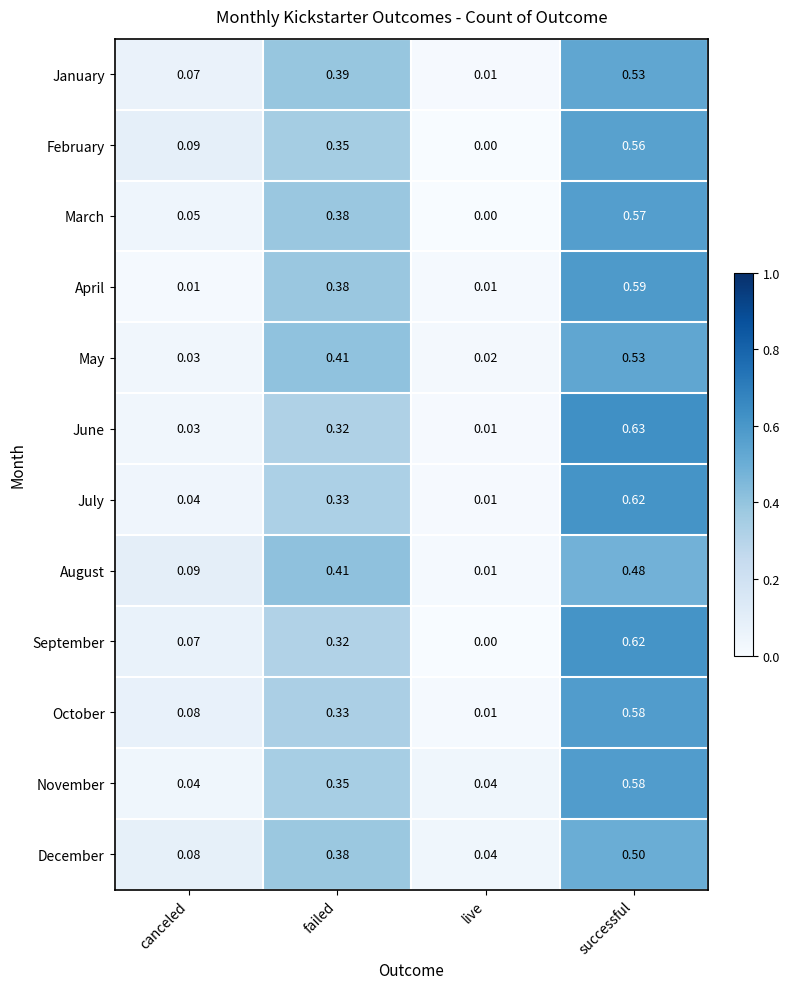

At which category is the sum across all series the highest?

successful